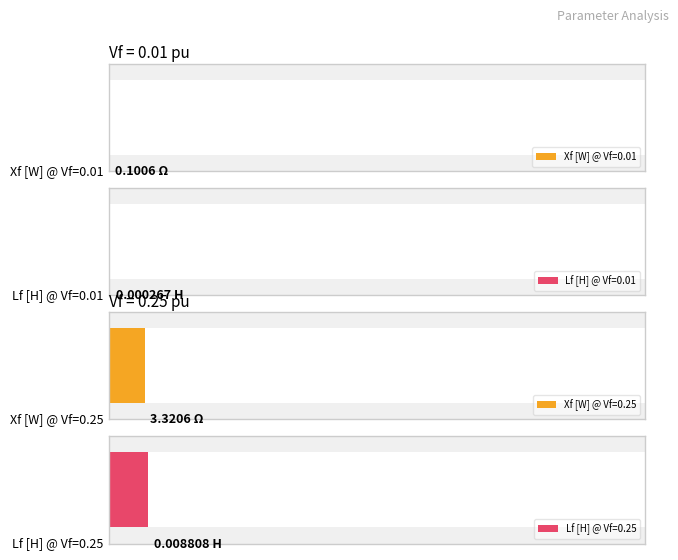

What is the difference between the second highest and second lowest values in the Vf [pu] series?

0.2